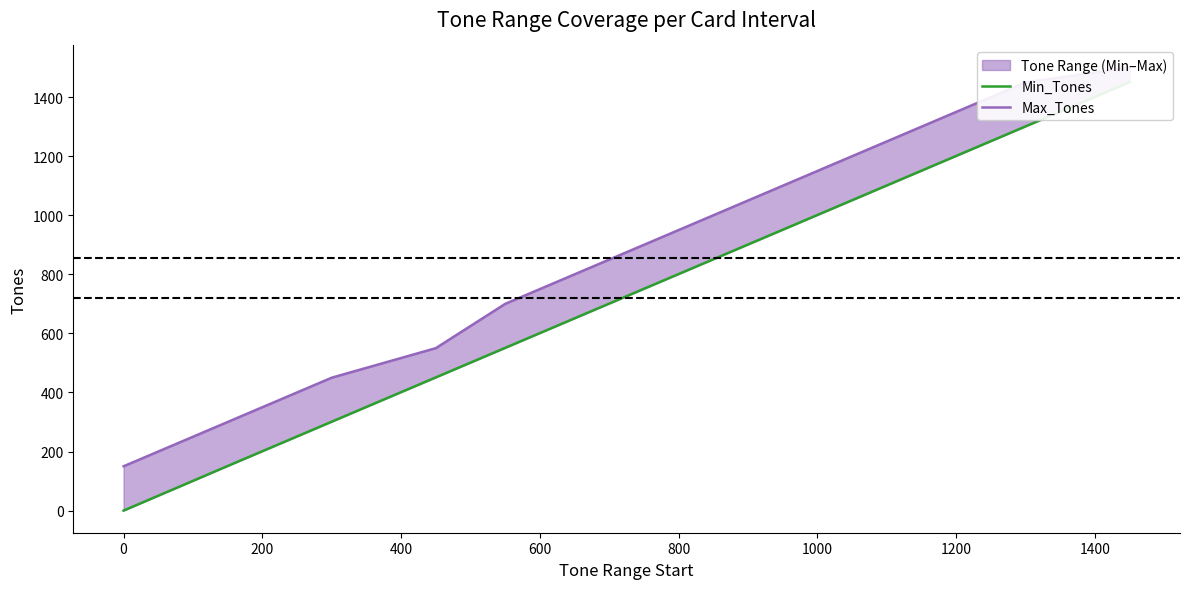

What is the difference between the maximum and minimum values in the Max_Tones series?

1350